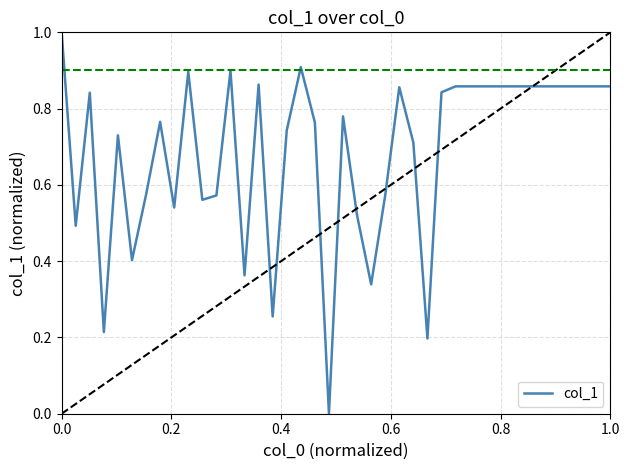

What is the greatest value displayed?

1.0